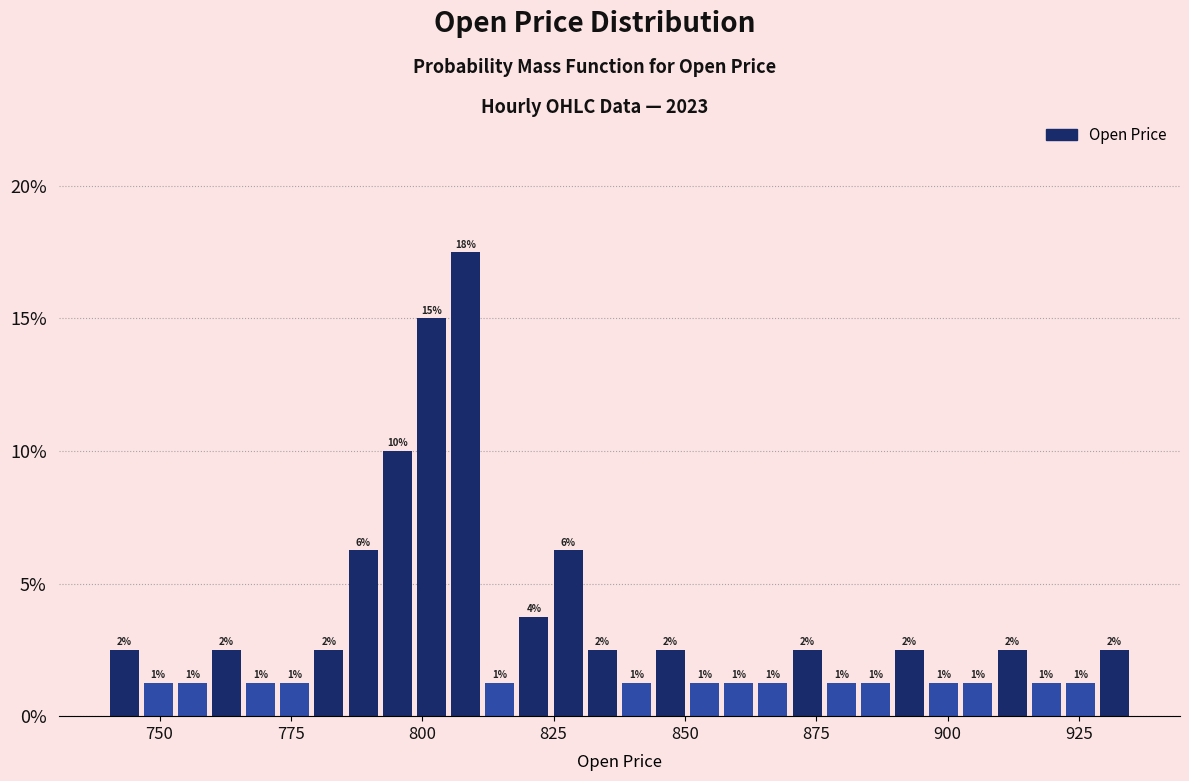

Read against the x-axis, roughly where is the centre of the tallest bar?

810